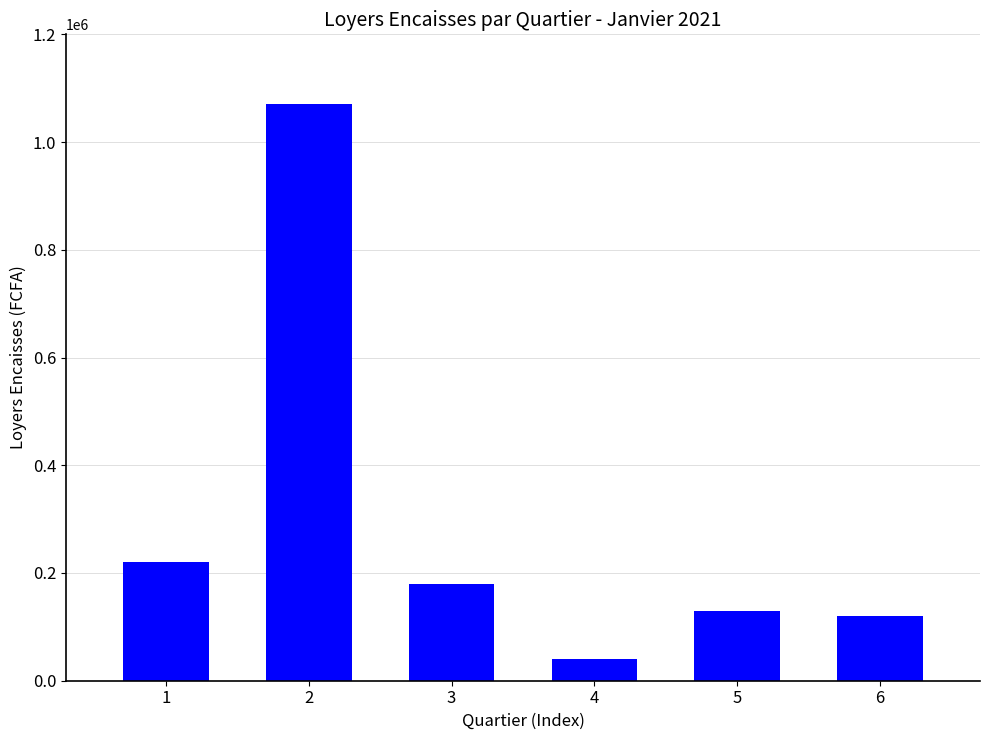

What is the change in value from 3 to 4?

-140000